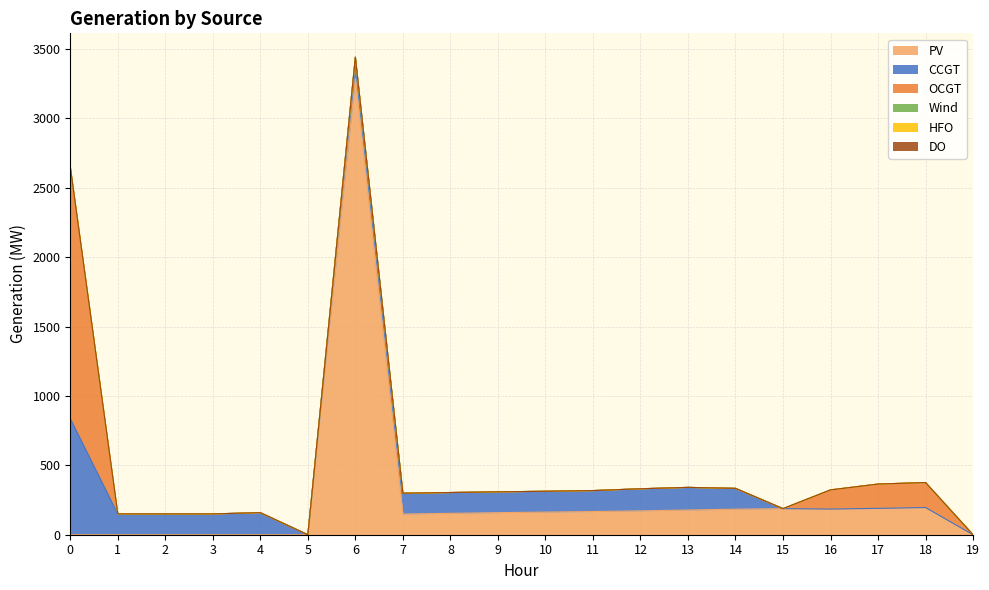

Does the chart have visible grid lines?

Yes